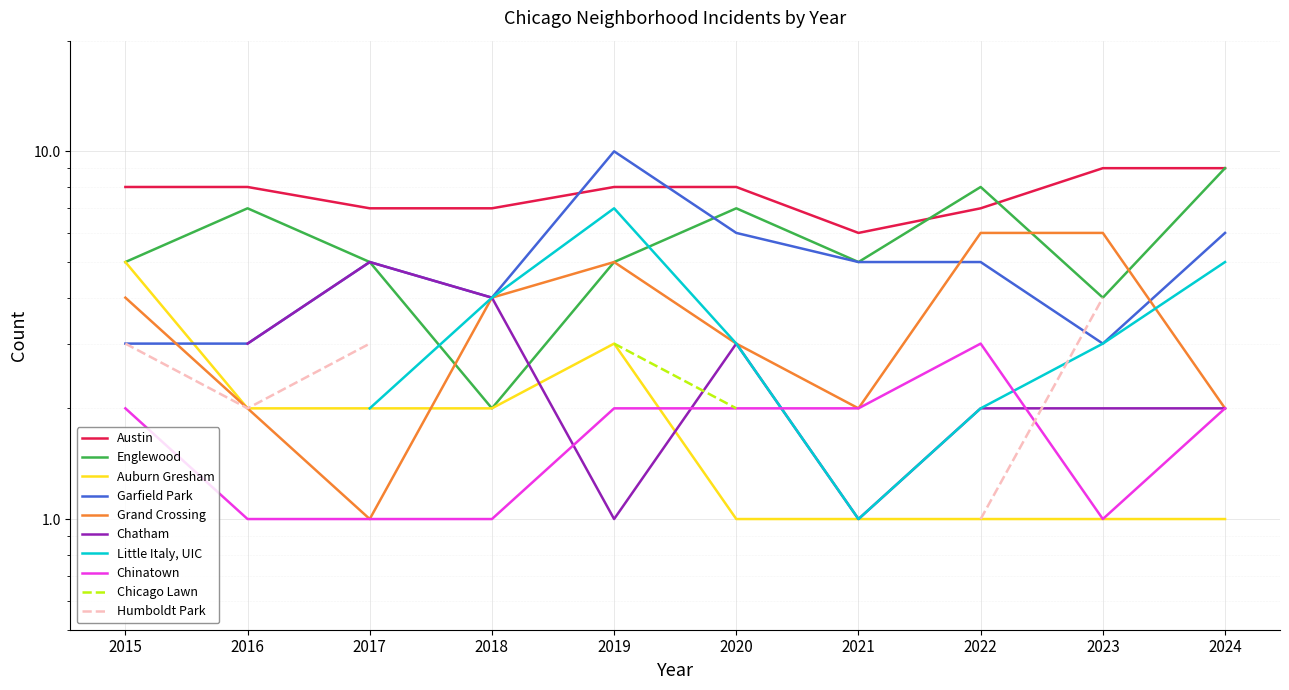

The Auburn Gresham series shows 9 at 2015. True or false?

False